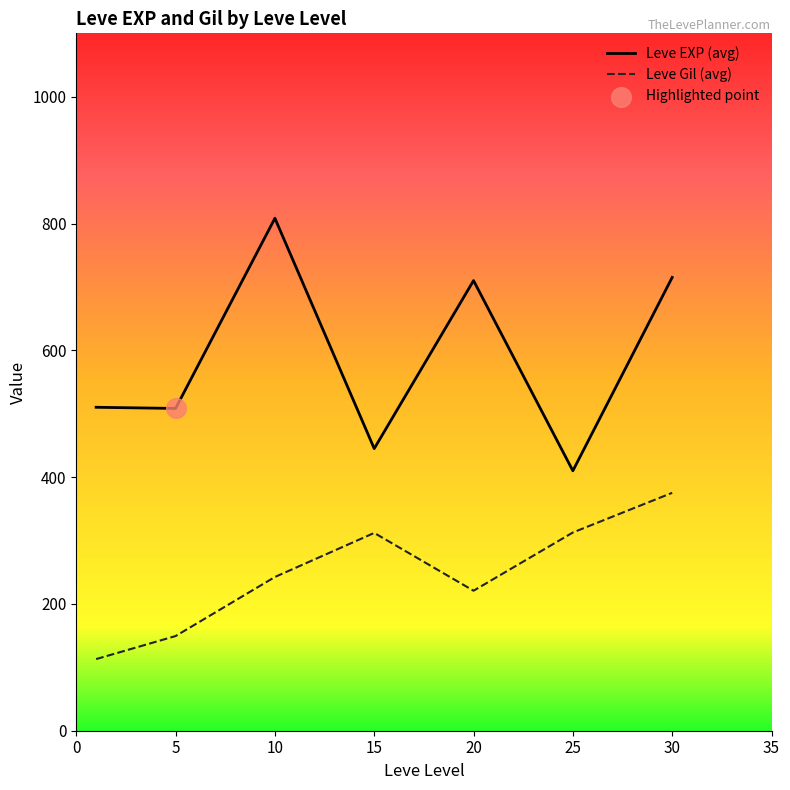

At how many categories does at least one series exceed 427?

6